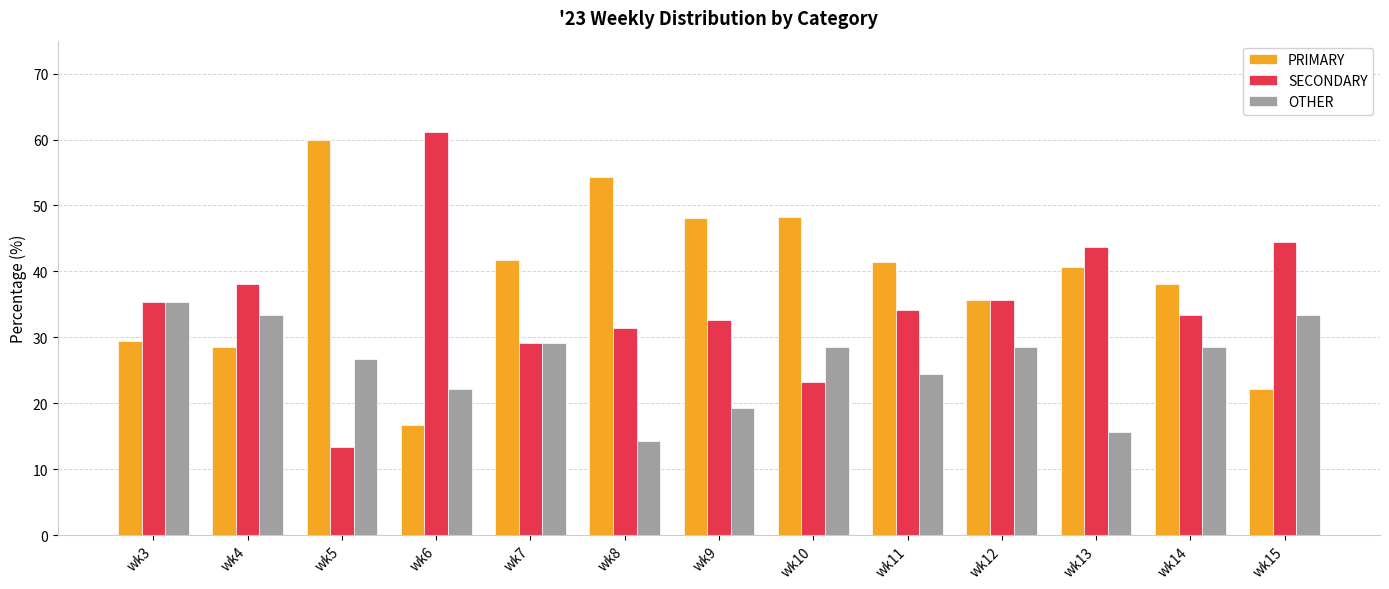

Which category has the highest value across all series?

wk6